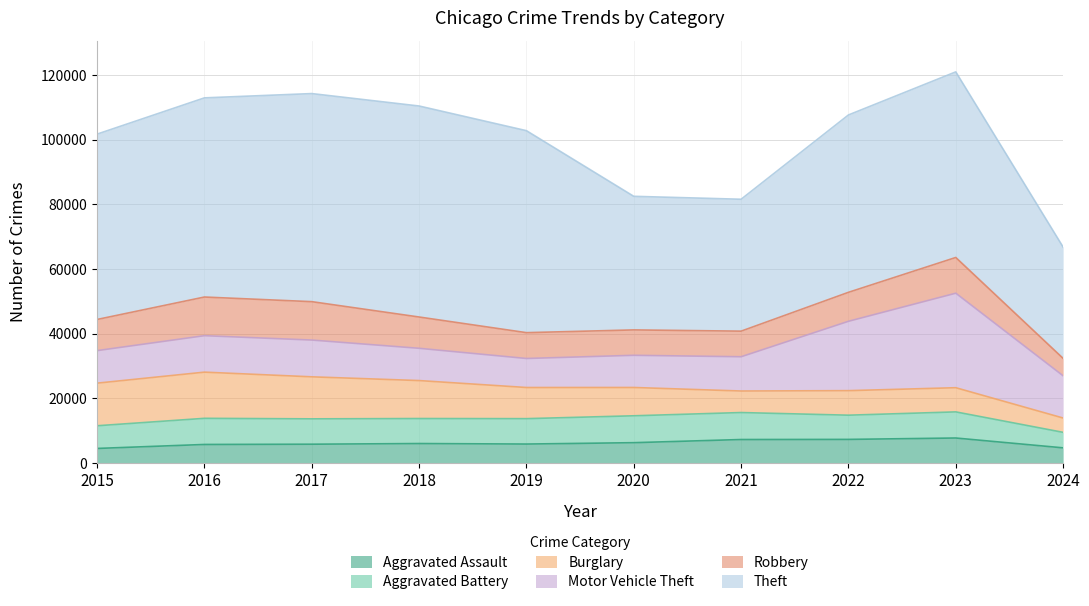

Which series has the largest total across all categories?

Theft